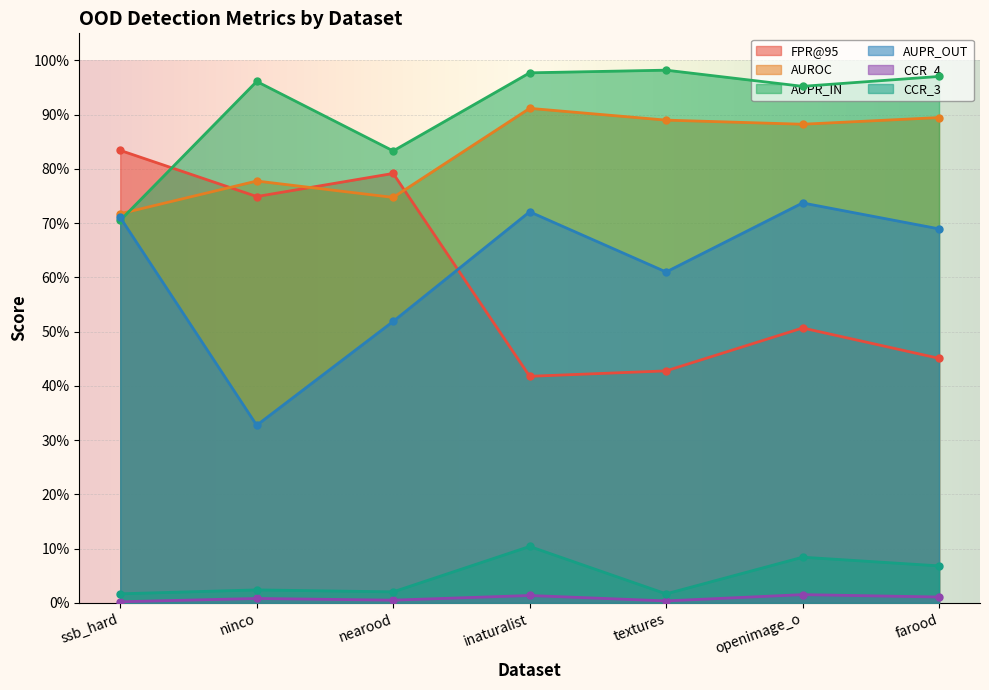

What is the label of the 1st point from the right?

farood